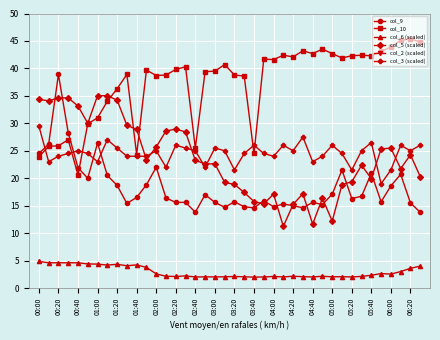

True or false: col_5 (scaled) has more than 0 points higher than both neighbors.

True